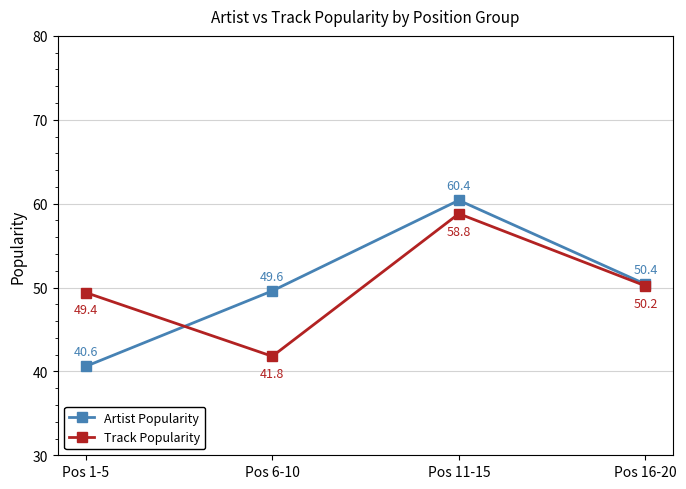

True or false: Artist Popularity has a value of 49.6 at Pos 6-10.

True